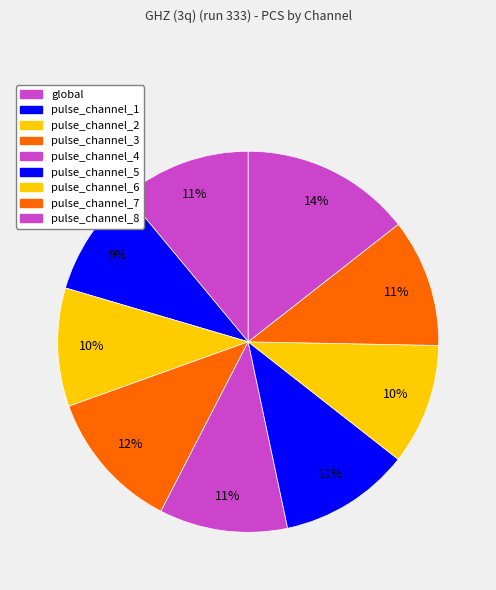

Count the number of slices in the pie.

9